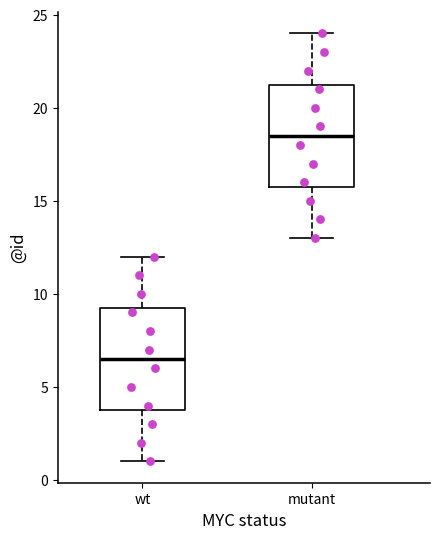

Reading left to right, read every box against the y-axis: the position of its median line, the range the box covers, and the ends of its whiskers. The values are not printed on the chart, so give them approximately, as read against the axis.

wt: median 6.5, box 4.0 to 9.5, whiskers 1.0 to 12.0
mutant: median 18.5, box 16.0 to 21.5, whiskers 13.0 to 24.0